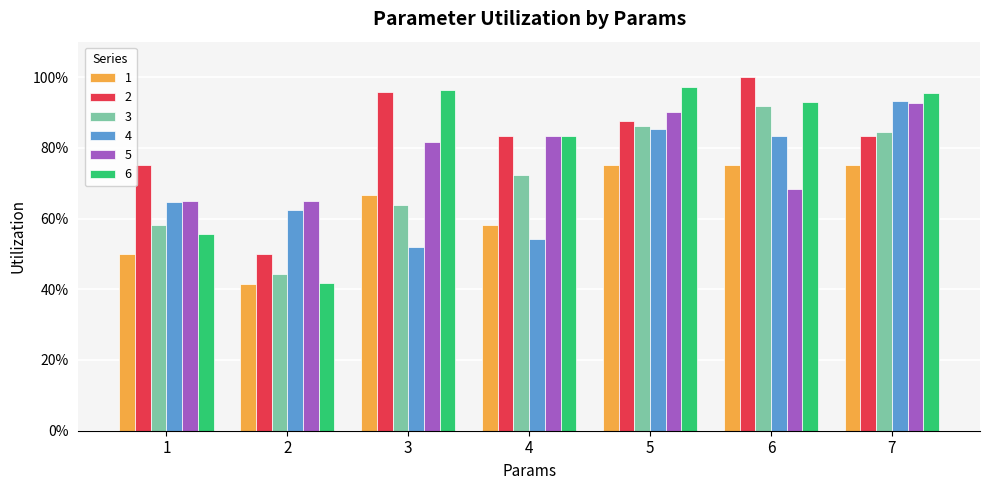

What is the value of the 6 bar at the 6th from the left?

0.9